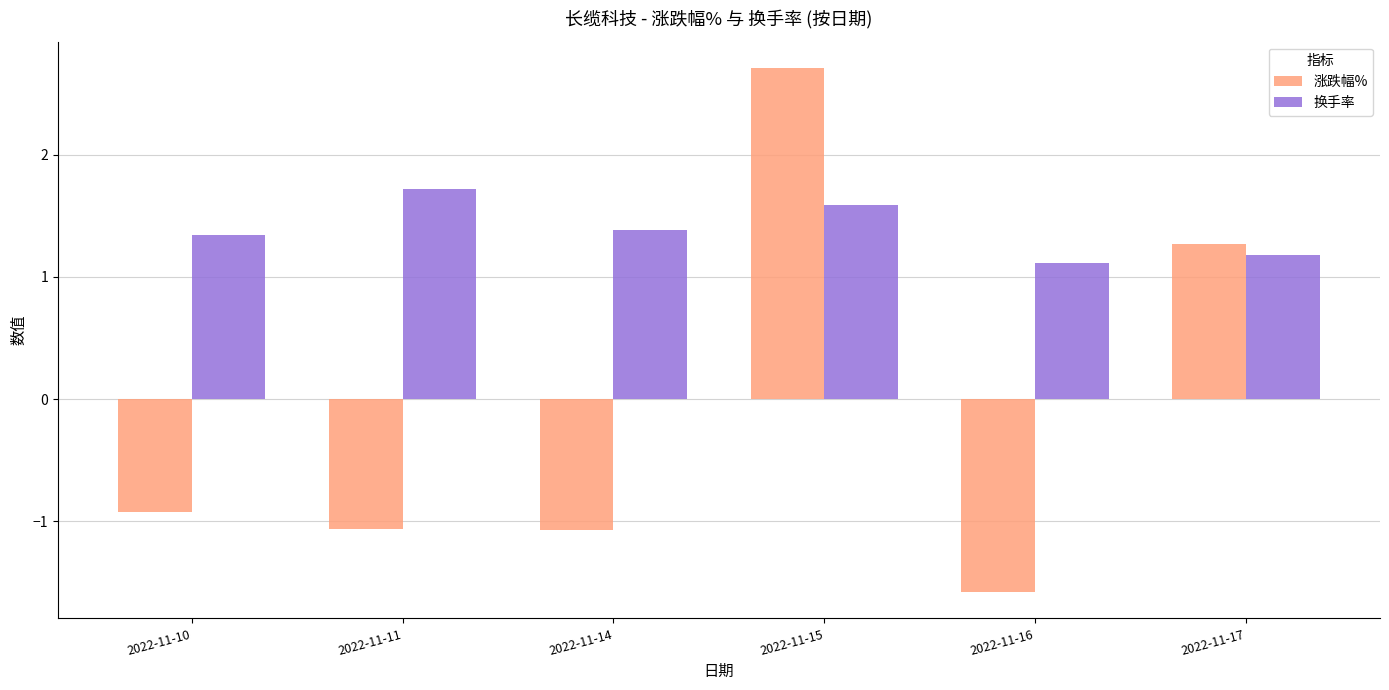

What is the value of the 换手率 bar at the 6th from the left?

1.2